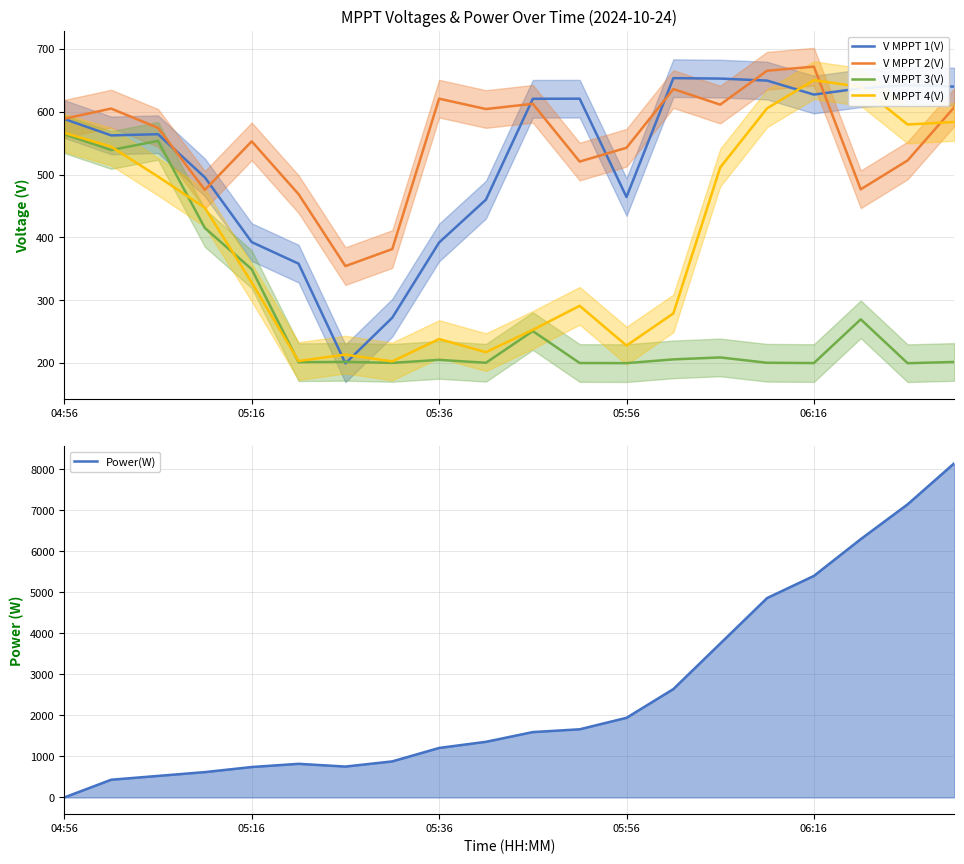

How many times do V MPPT 2(V) and V MPPT 4(V) cross each other?

2